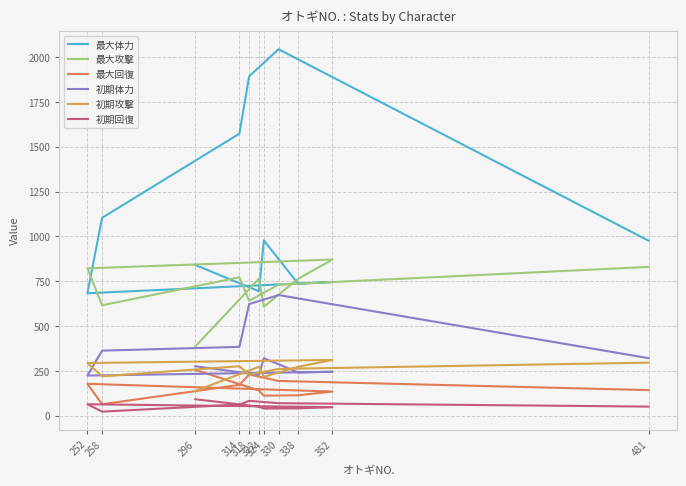

Rank the series at 296 from lowest to highest value.

初期回復, 初期攻撃, 最大回復, 初期体力, 最大攻撃, 最大体力